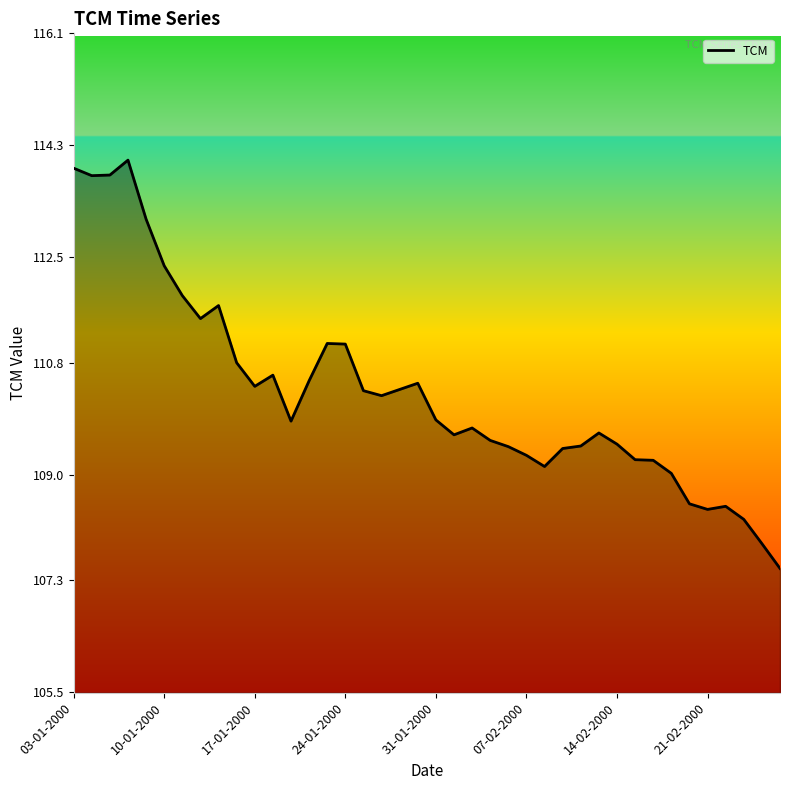

What is the smallest value displayed?

107.5